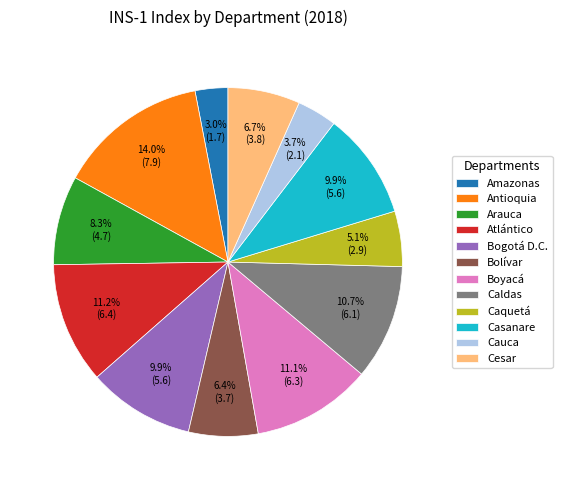

How many slices are in this pie chart?

12